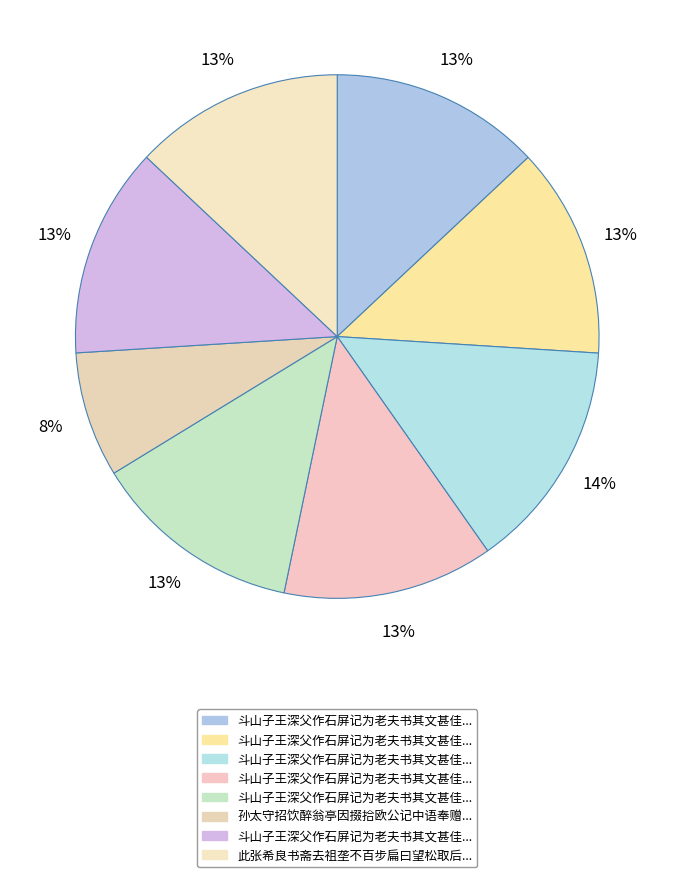

To the nearest percent, what is the average slice percentage?

12%